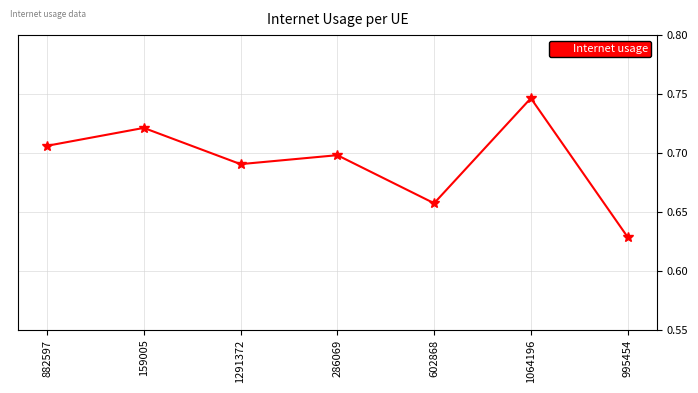

List the labels in order of value, largest first.

1064196, 159005, 882597, 286069, 1291372, 602868, 995454